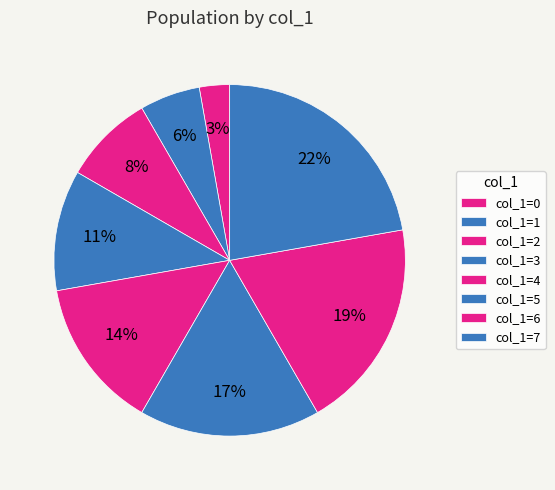

How many segments does this pie chart have?

8